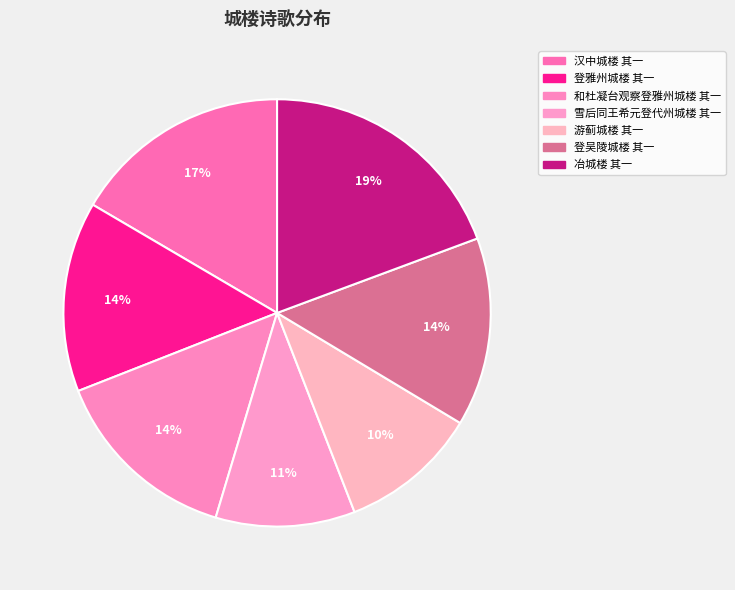

Combined, do 雪后同王希元登代州城楼 其一 and 和杜凝台观察登雅州城楼 其一 account for over 50%?

No